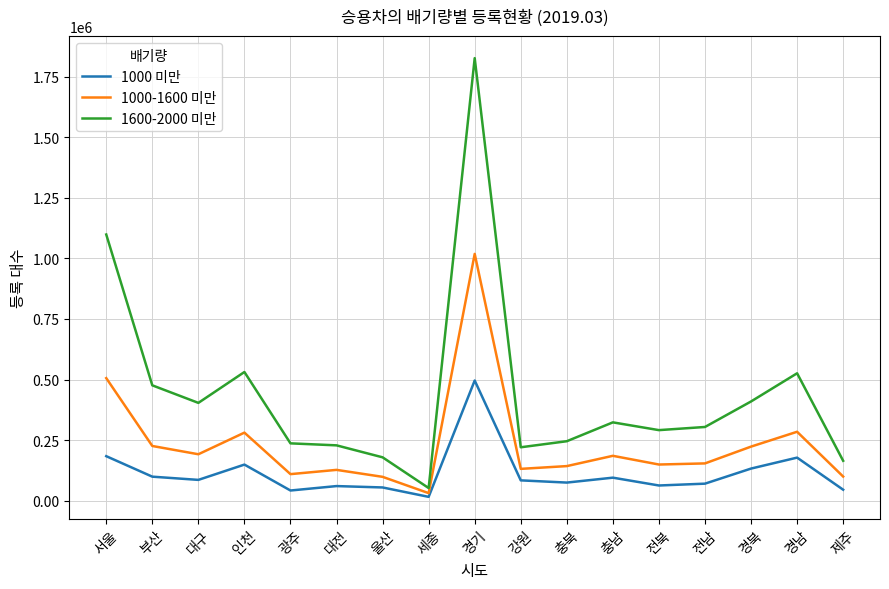

Which series has the widest spread of values?

1600-2000 미만